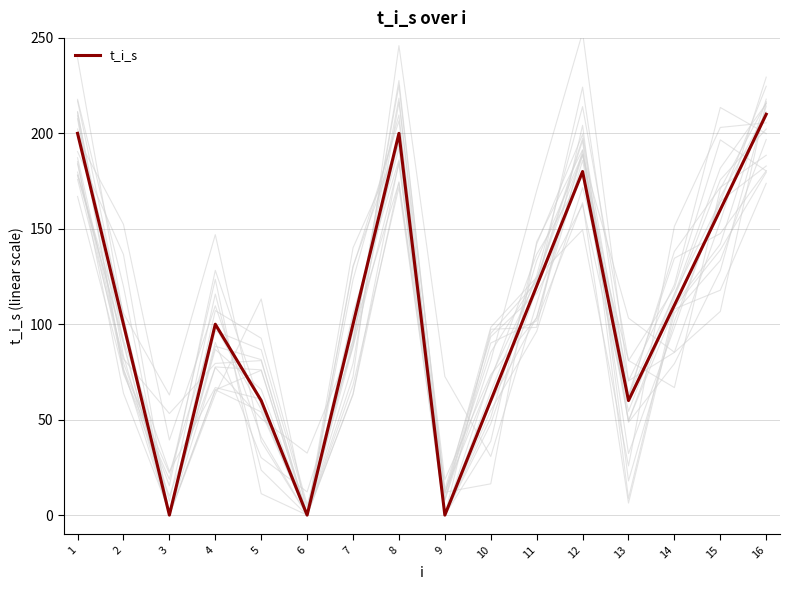

What is the value of the 4th point from the left?

100